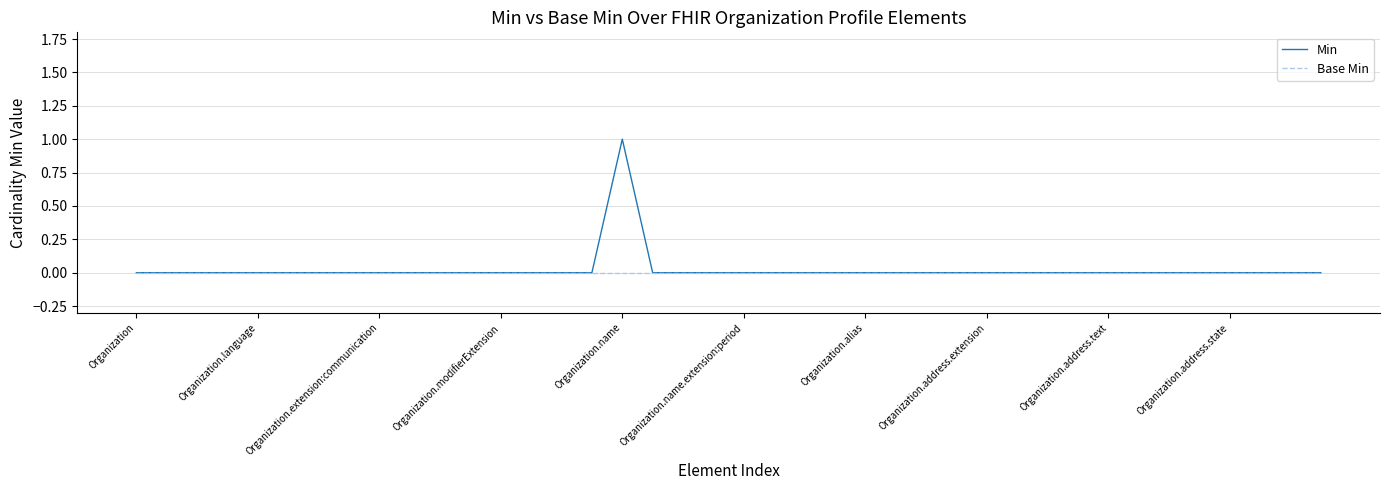

Count the Min values in the range 0 to 1.

40